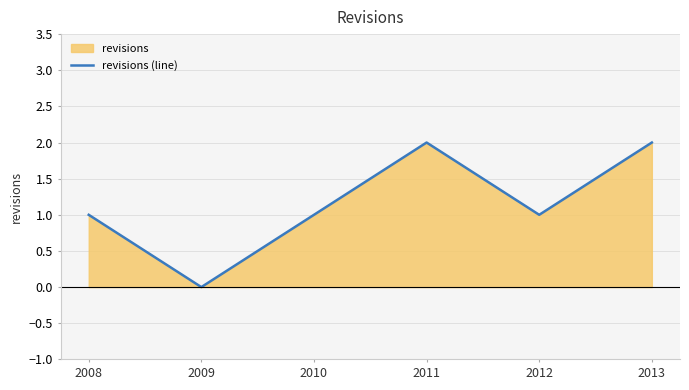

Between 2011 and 2008, which is larger?

2011